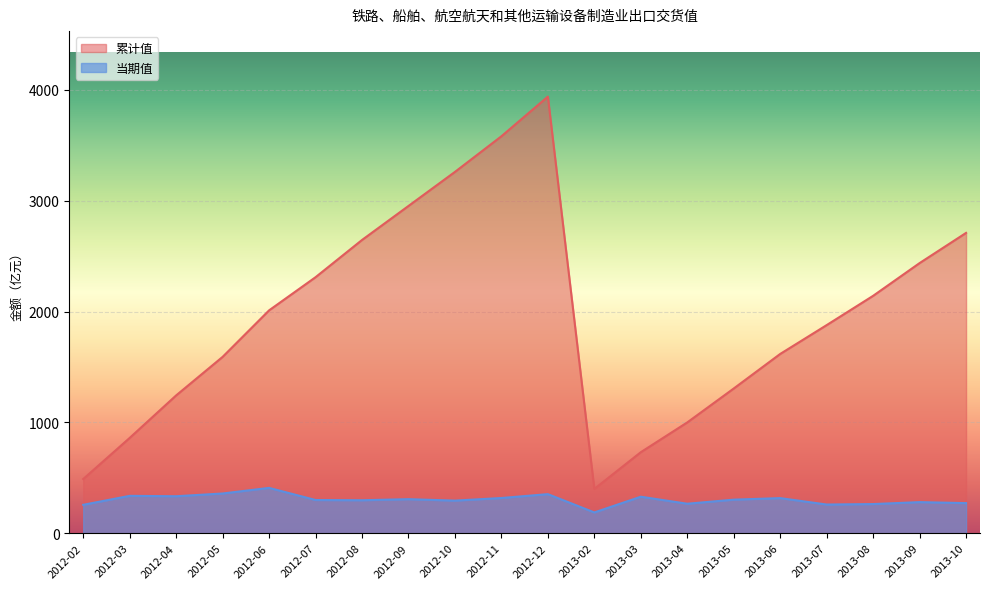

The value of 累计值 at 2012-08 is 2646.0. True or false?

True